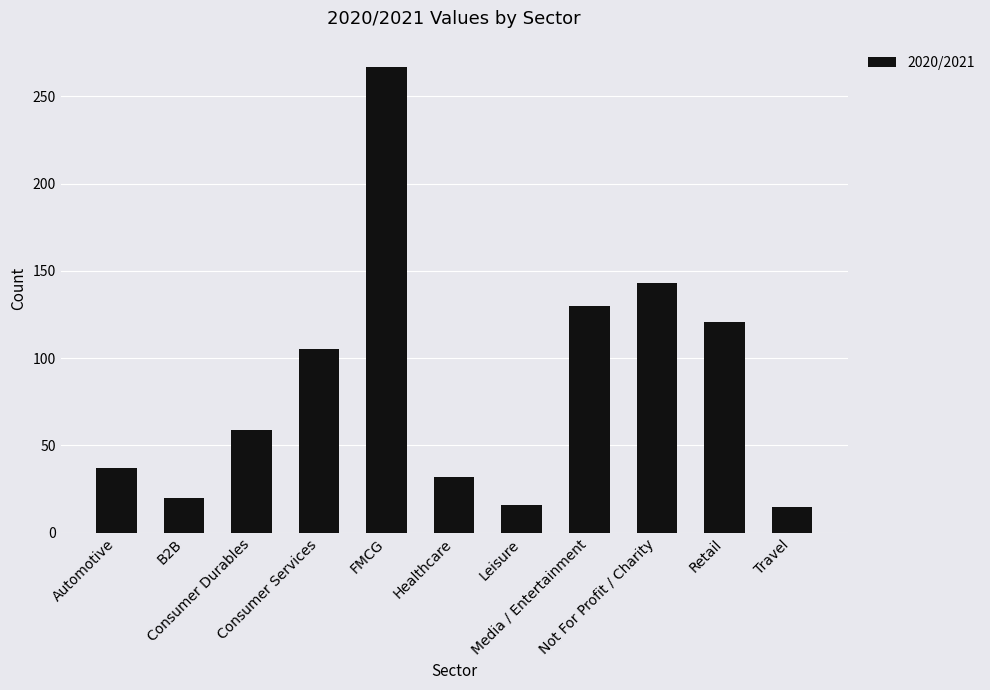

Which label corresponds to the largest value in the chart?

FMCG